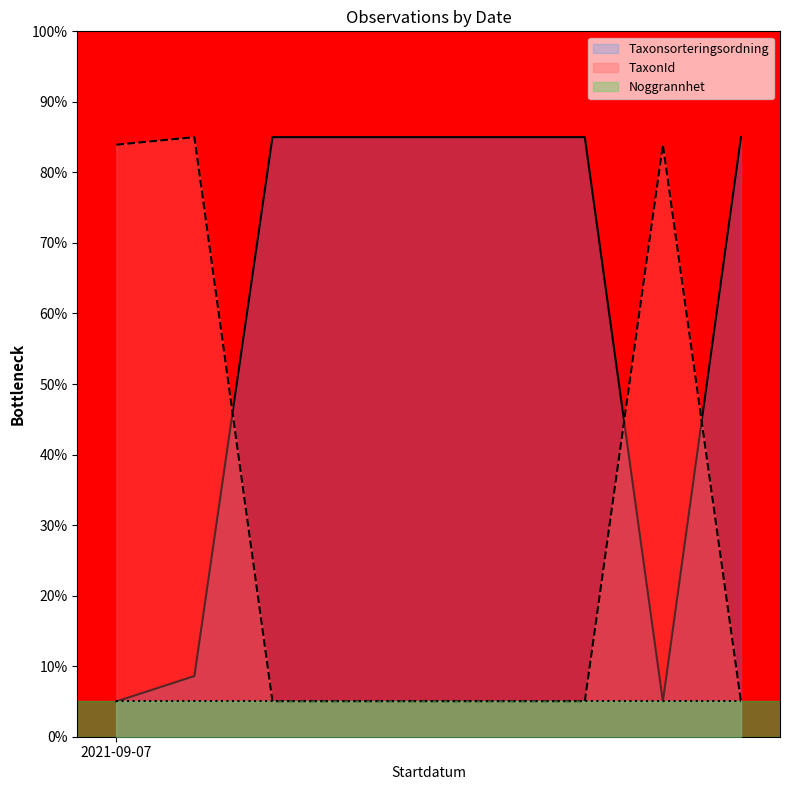

What is the difference between the maximum and minimum values in the TaxonId series?

80.0